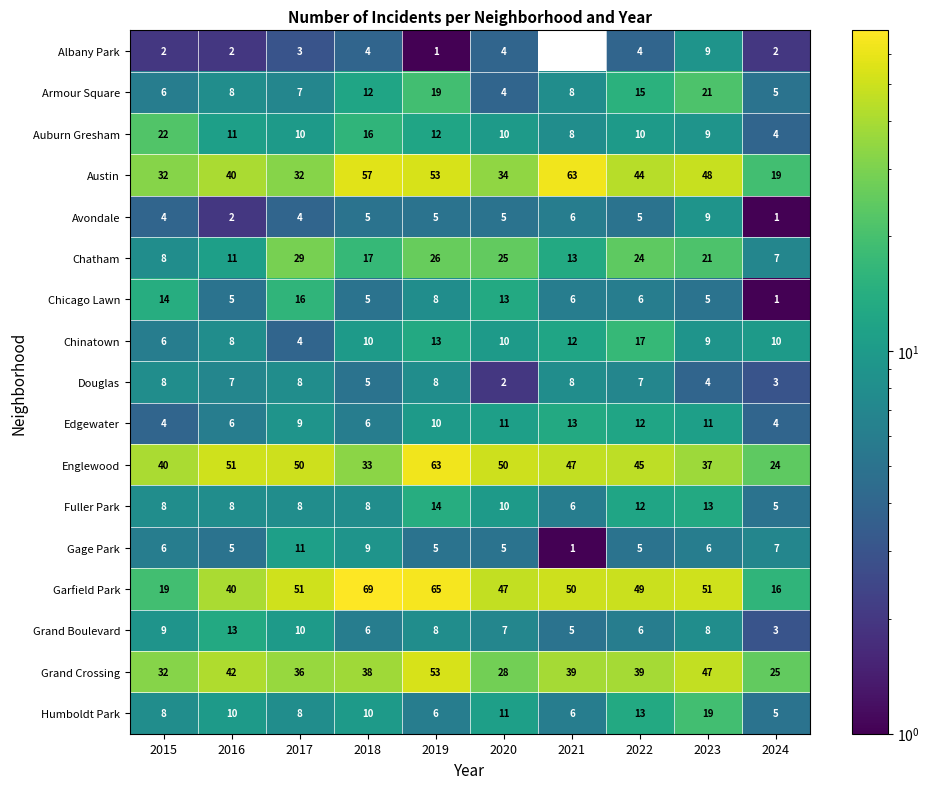

At how many categories does at least one series exceed 68?

1